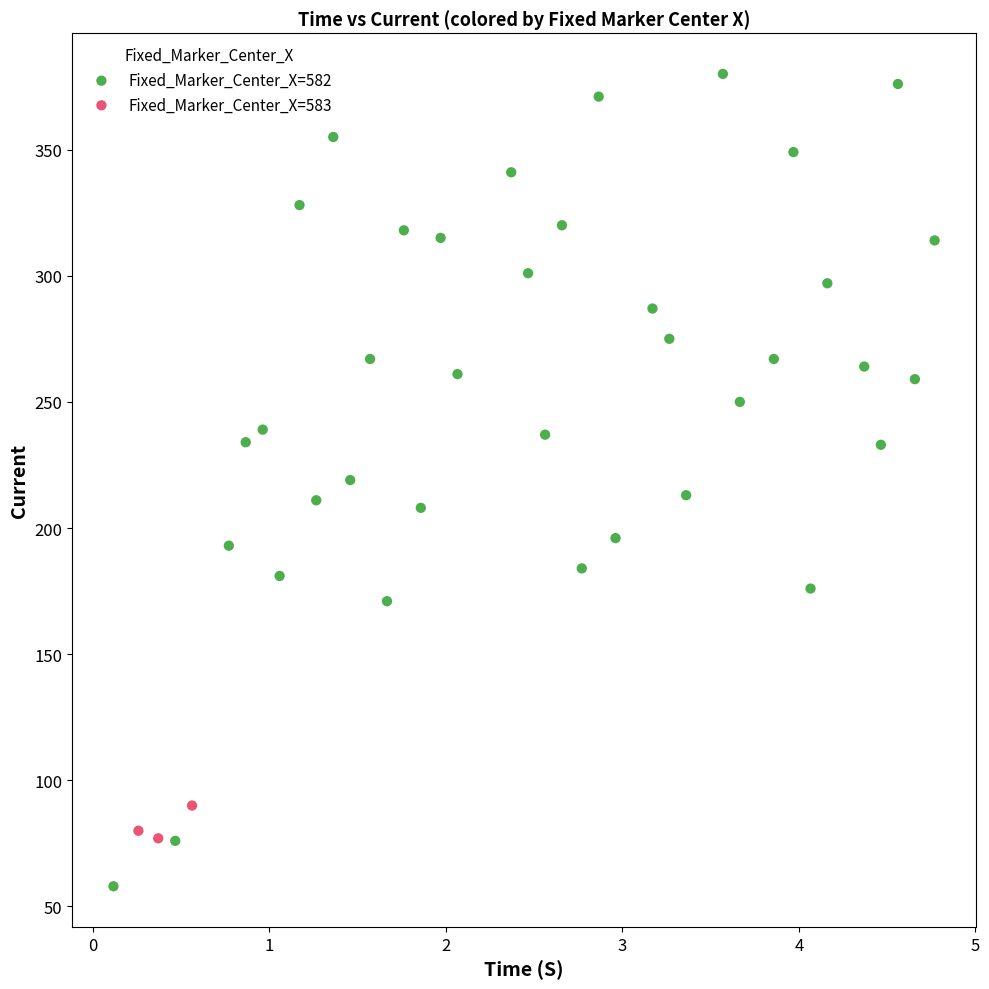

Which series contains the lowest Y value?

Fixed_Marker_Center_X=582